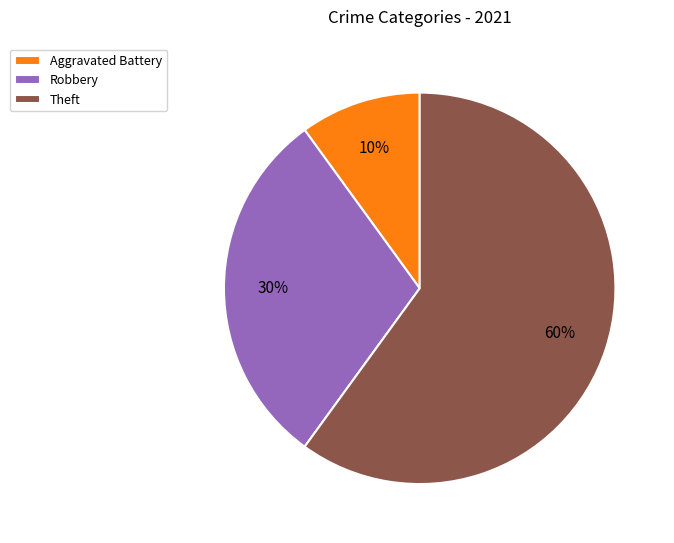

Which category has the biggest portion of the pie?

Theft